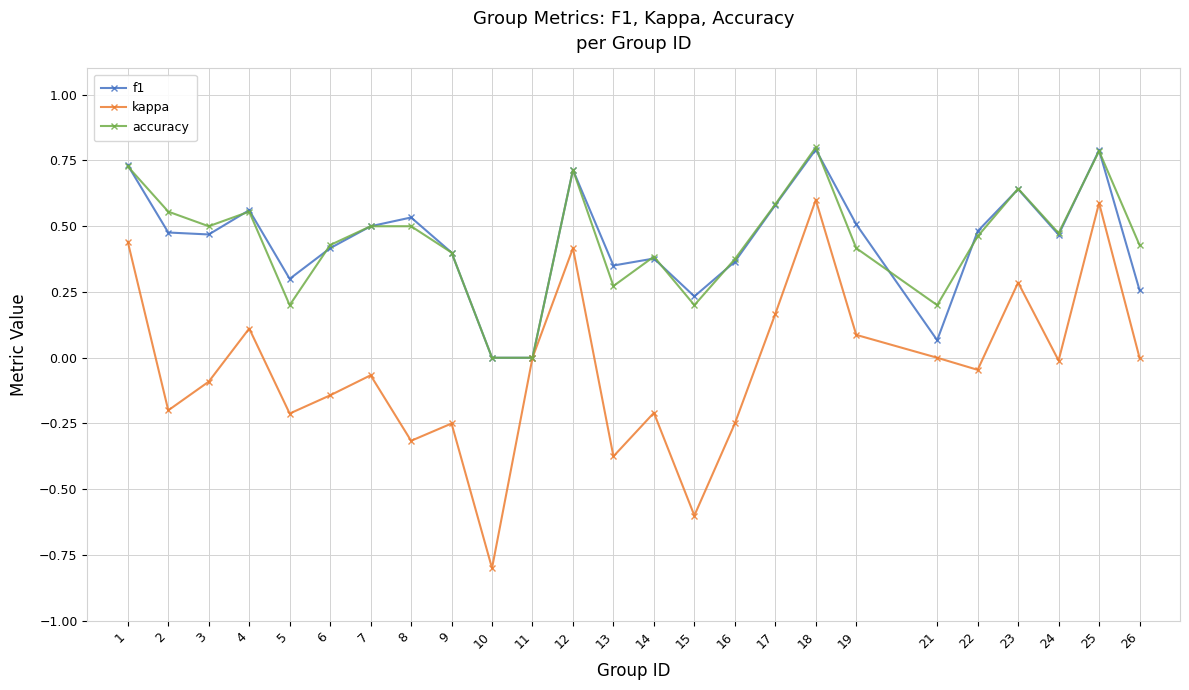

What is the highest value of the f1 series?

0.8